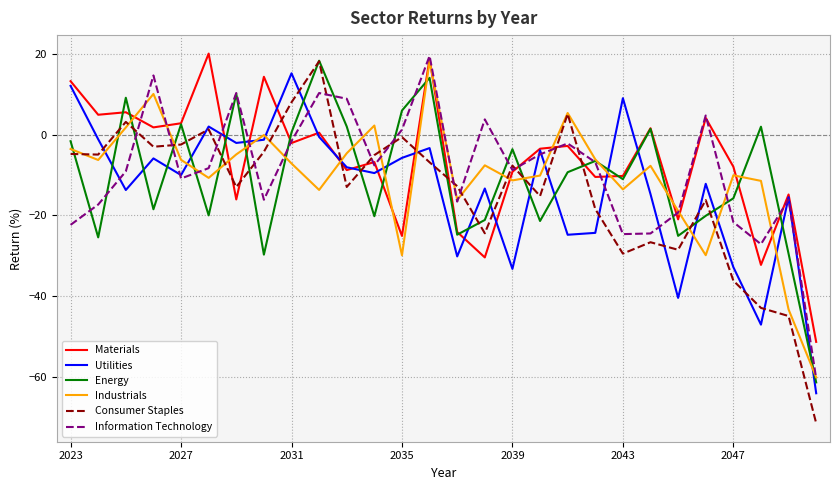

What is the greatest value displayed?

20.0